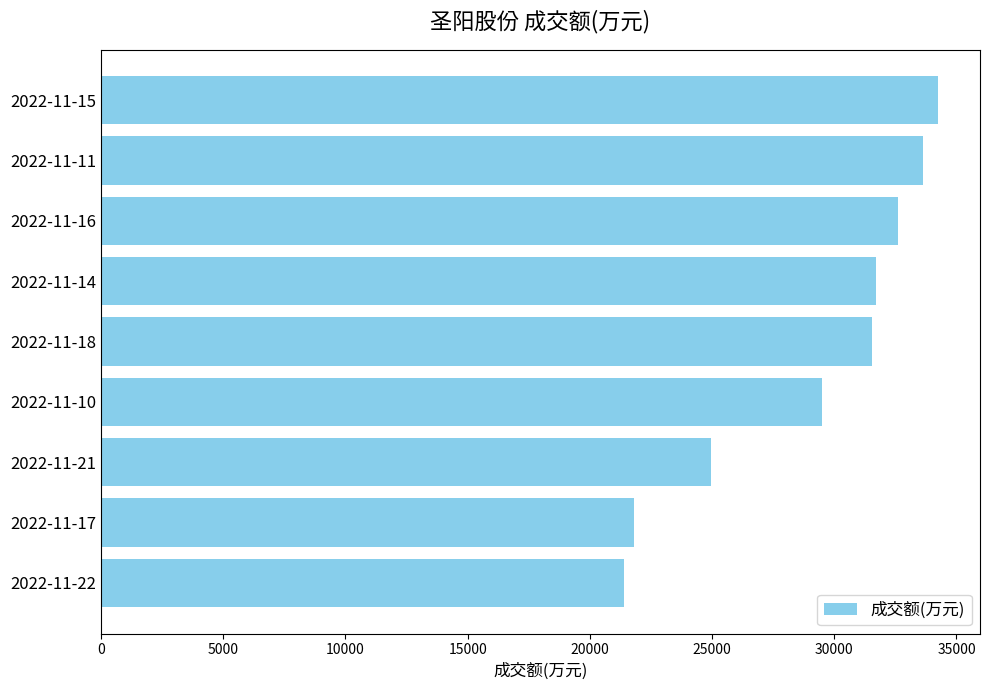

Is it true that the value at 2022-11-22 is 6188?

False